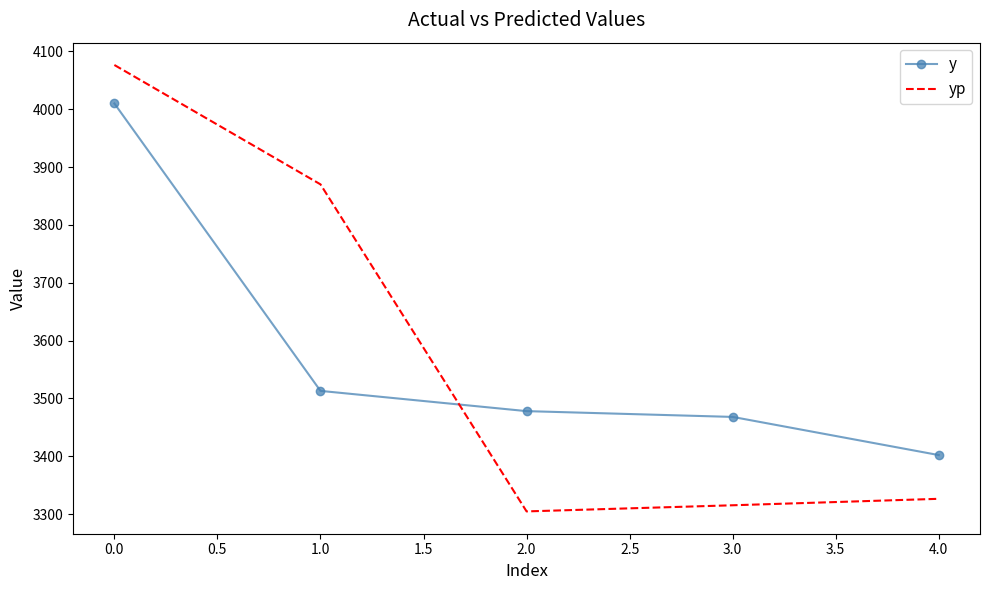

Count the number of categories in the chart.

5